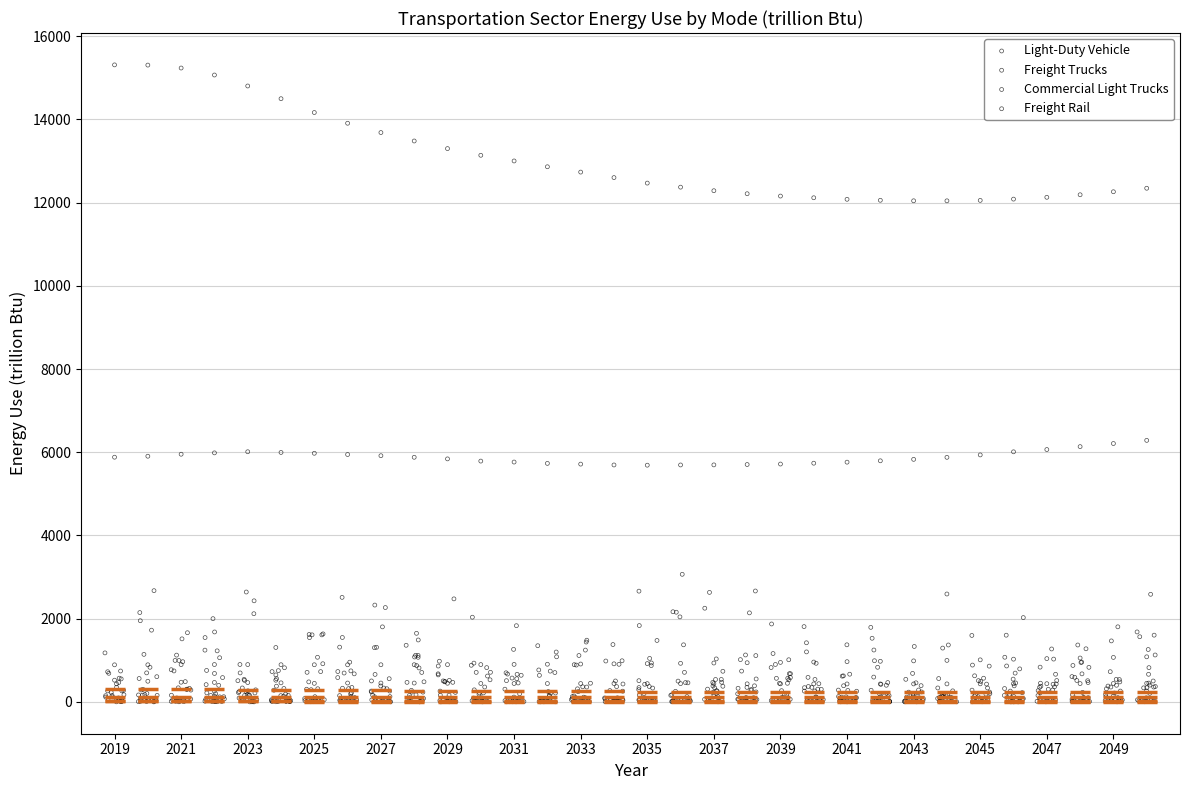

Which series has the largest Y range (max minus min)?

Light-Duty Vehicle